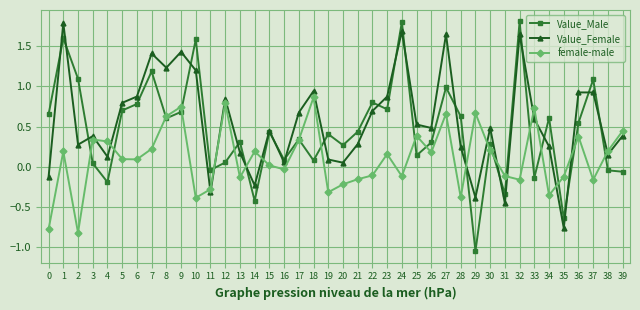

What is the sum of all Value_Female values?

22.4